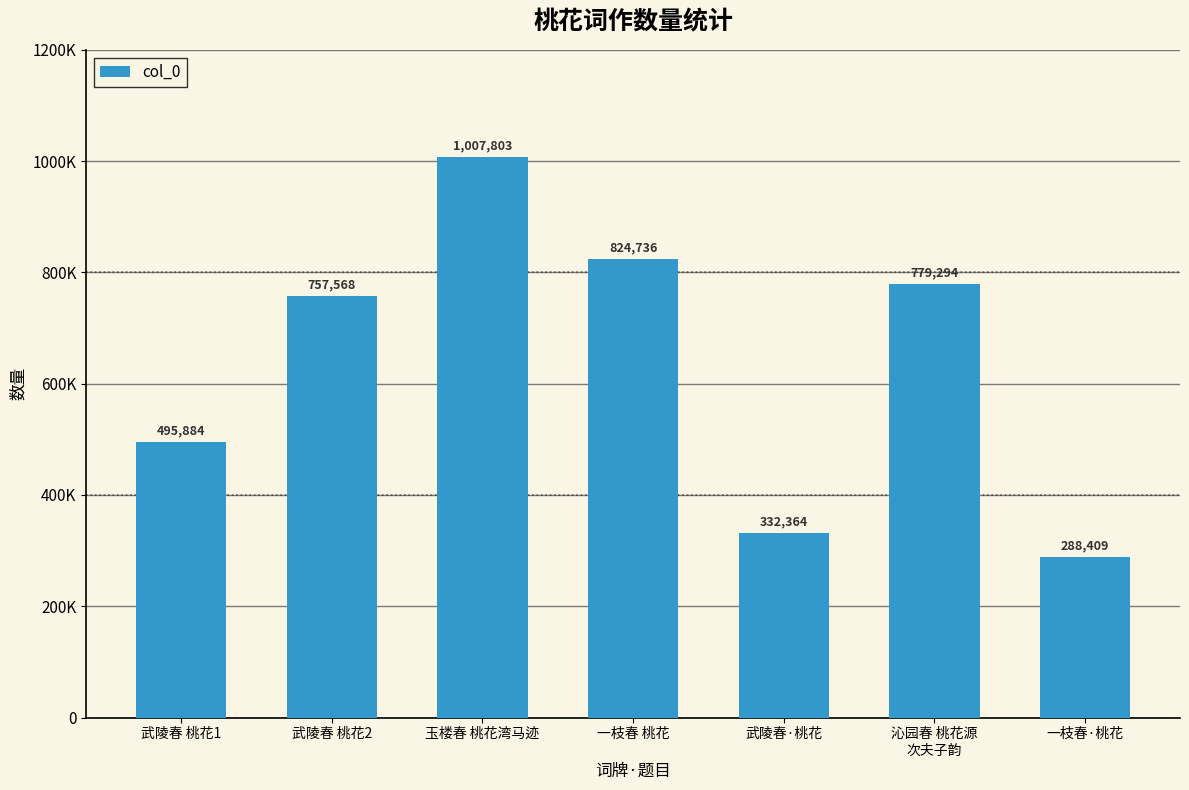

Are the bars horizontal?

No